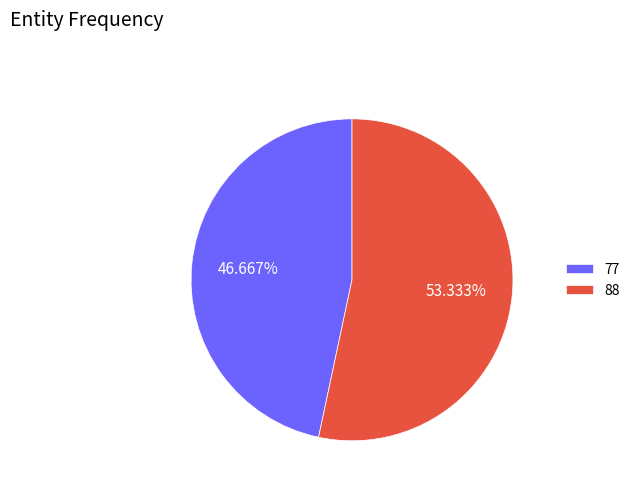

Combined, what portion of the pie is 88 and 77?

100.0%